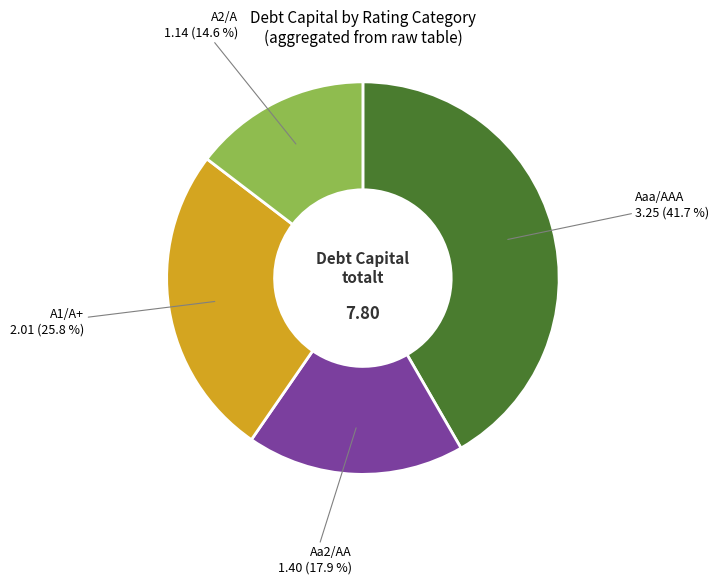

Is there a majority slice in this chart?

No